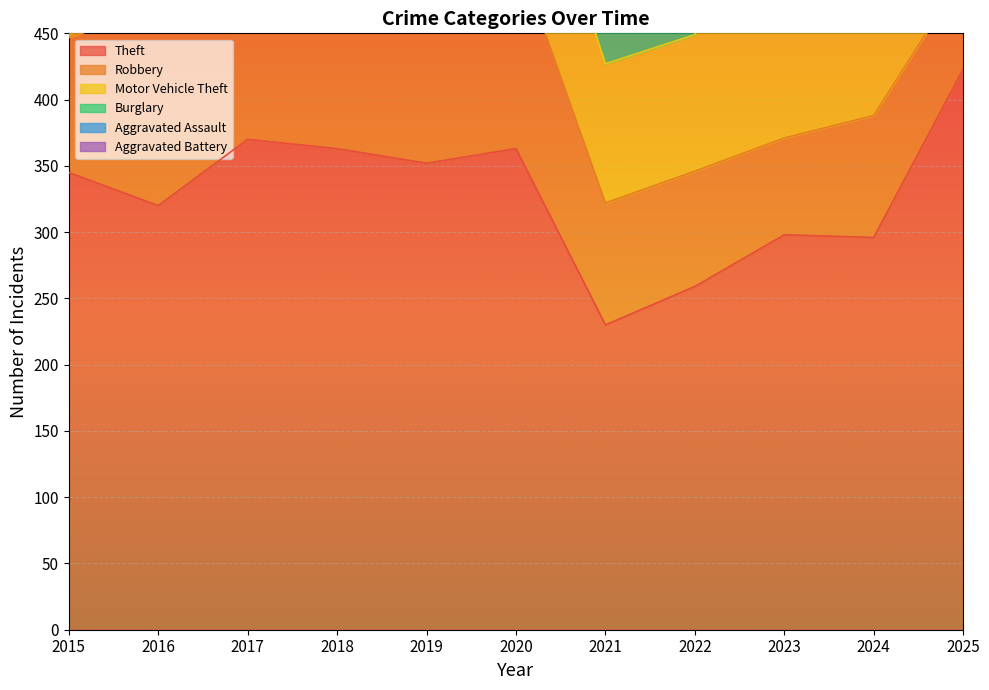

Which series has the largest range (max minus min)?

Theft